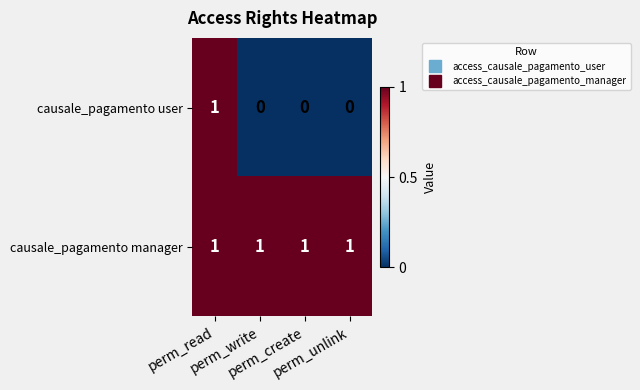

At how many categories does at least one series exceed 0?

4